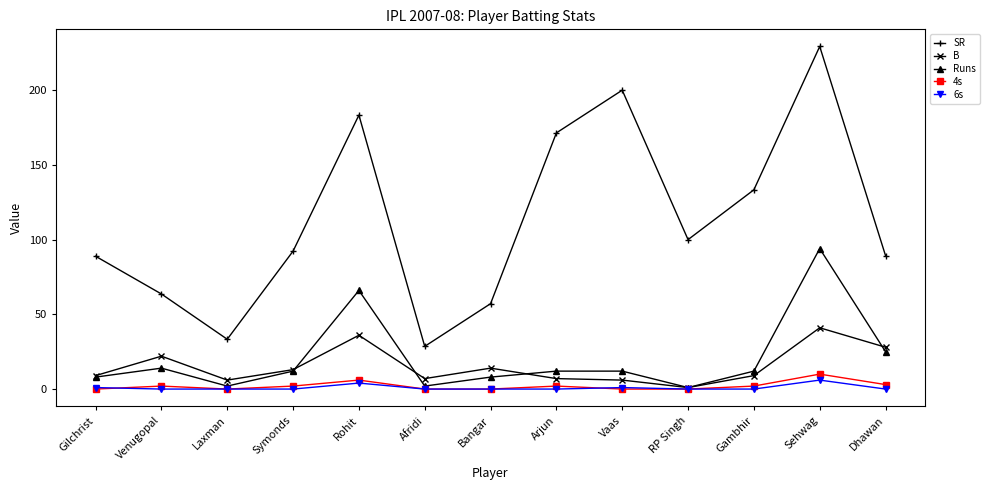

What is the average value of the 4s series?

2.1